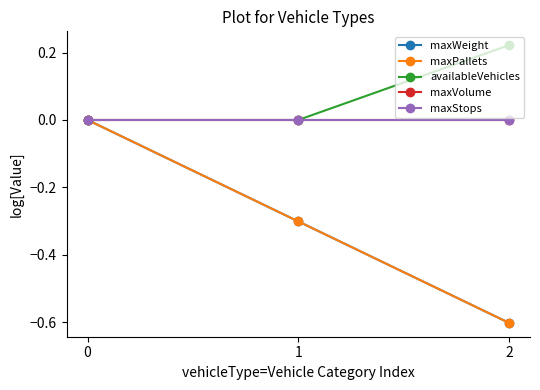

List the labels in order of maxVolume value, largest first.

0, 1, 2